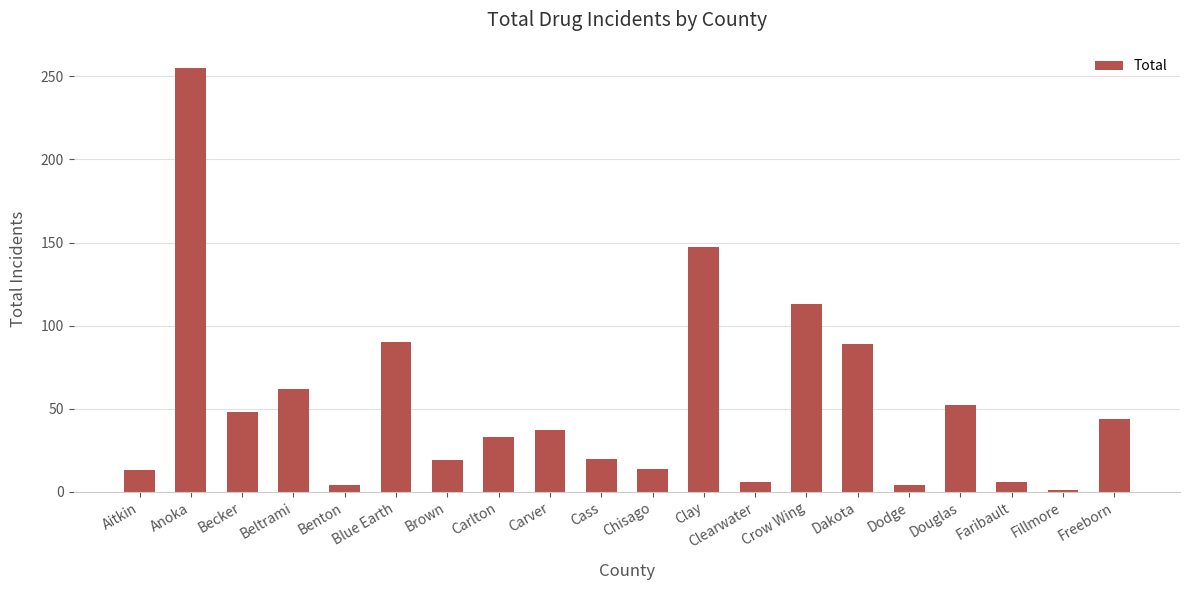

What position from the right is Aitkin?

20